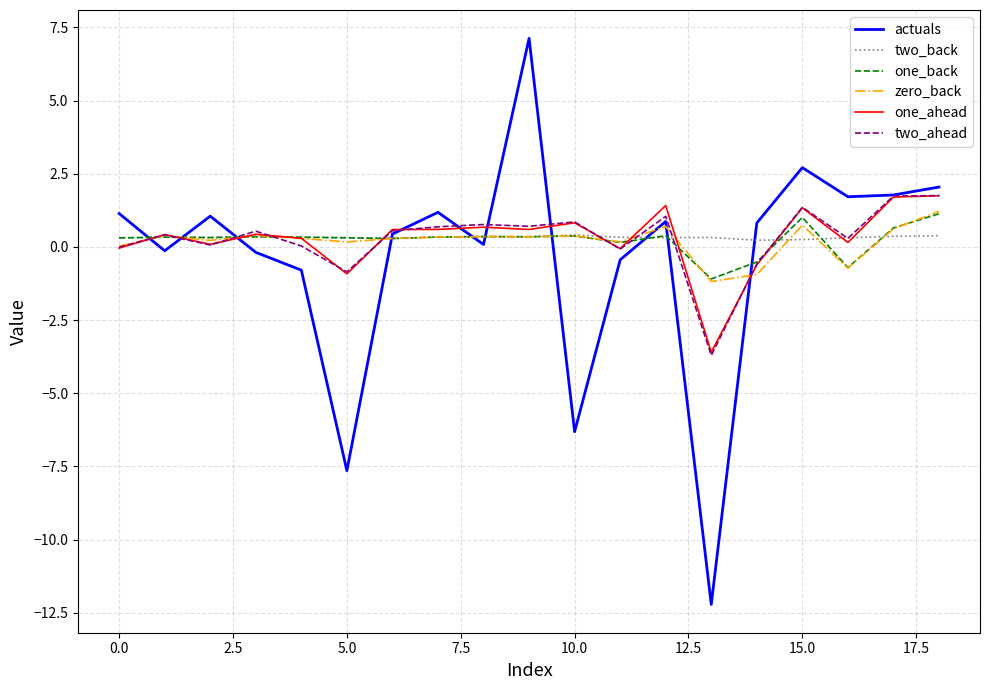

Does the chart display data point markers on the line(s)?

No